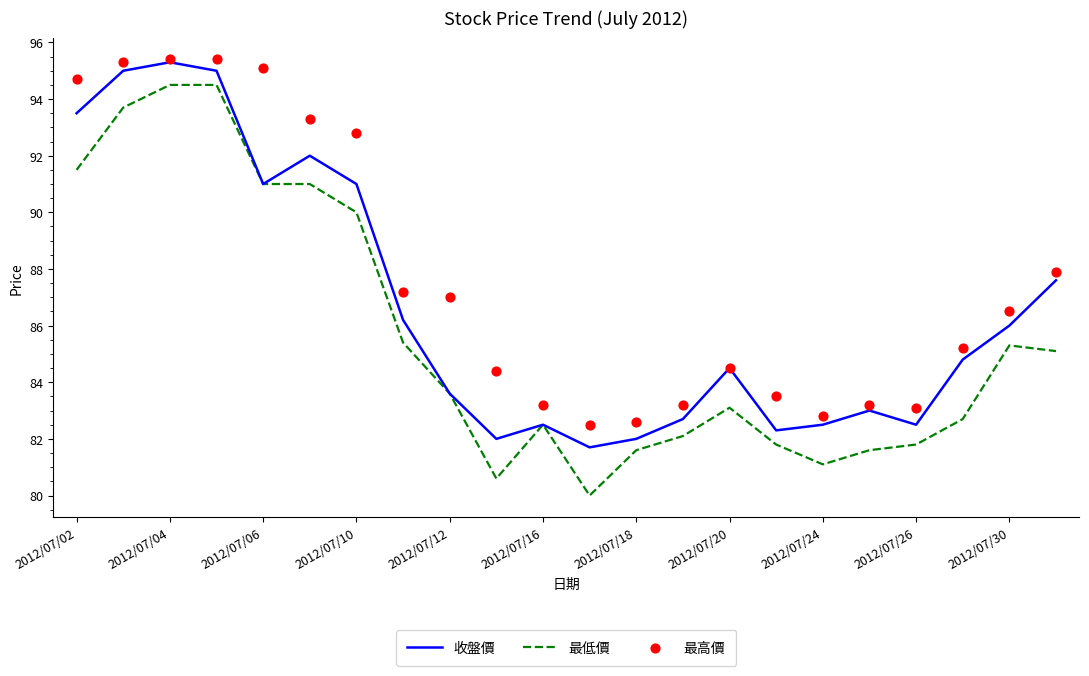

Which series contains the lowest Y value?

最低價